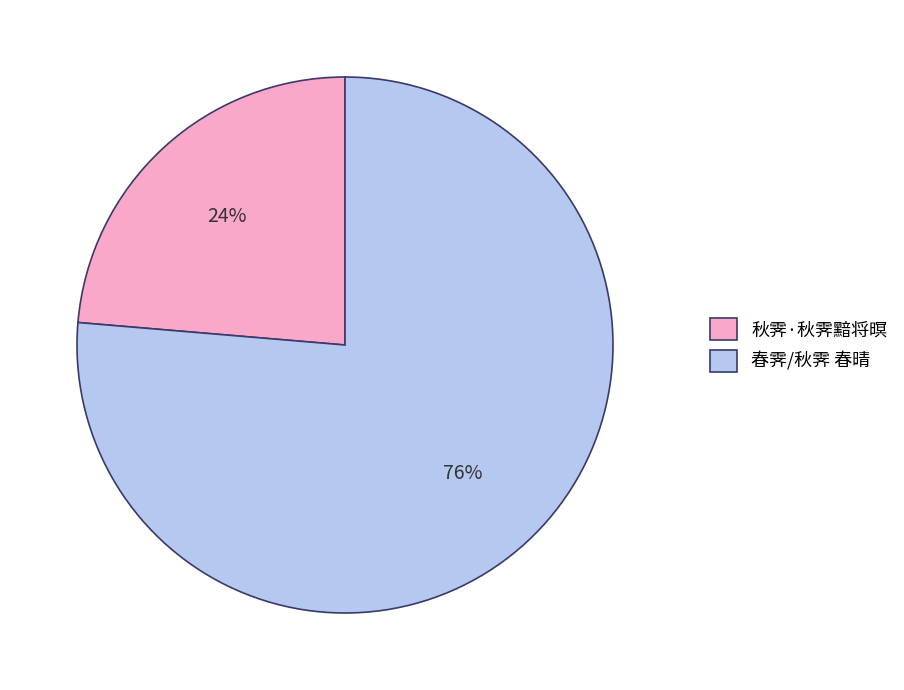

Do 春霁/秋霁 春晴 and 秋霁·秋霁黯将暝 together represent more than half of the pie?

Yes